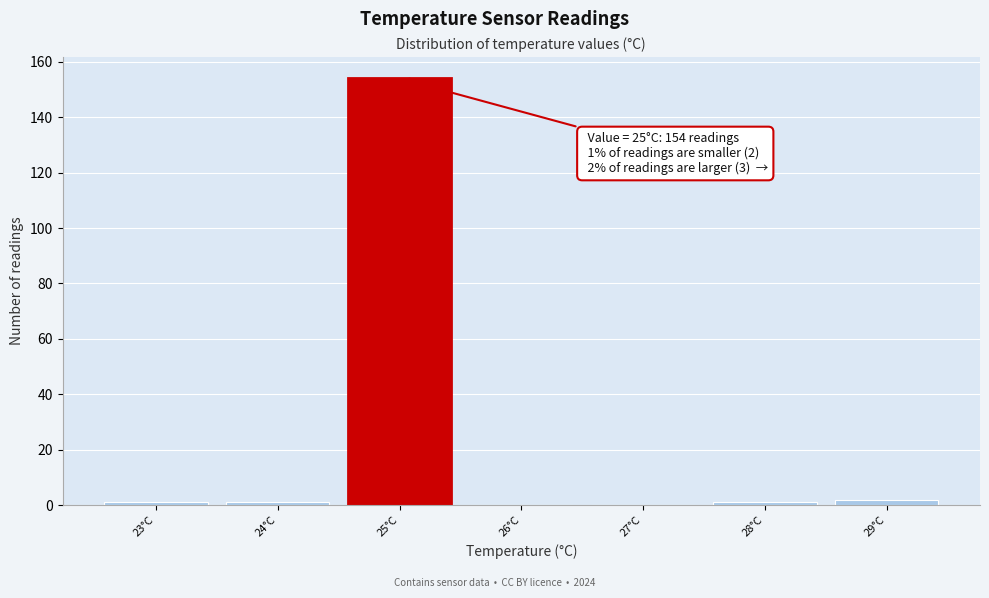

What is the sum of all values?

159